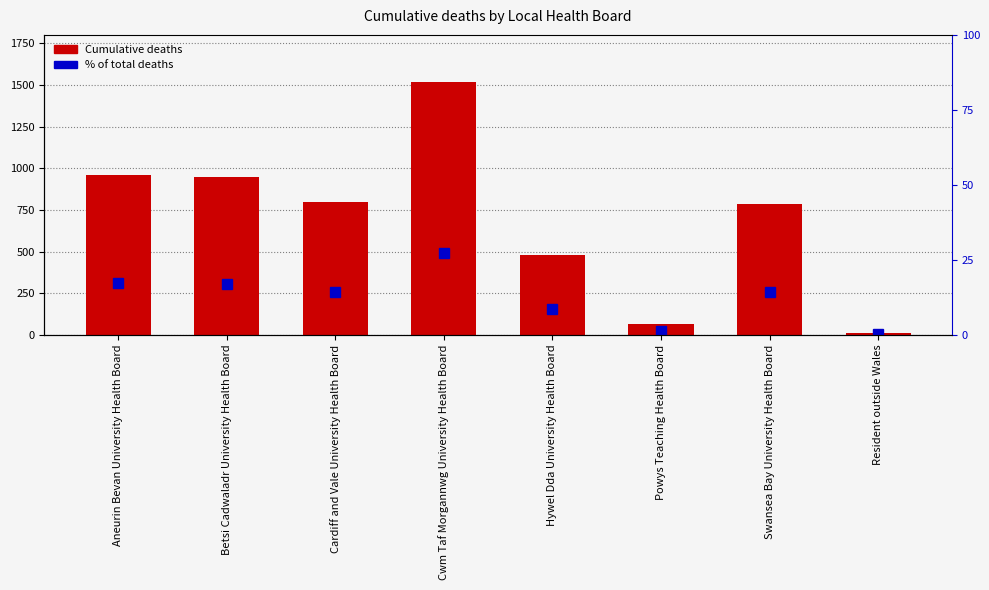

At which label does % of total deaths first exceed 14?

Aneurin Bevan University Health Board